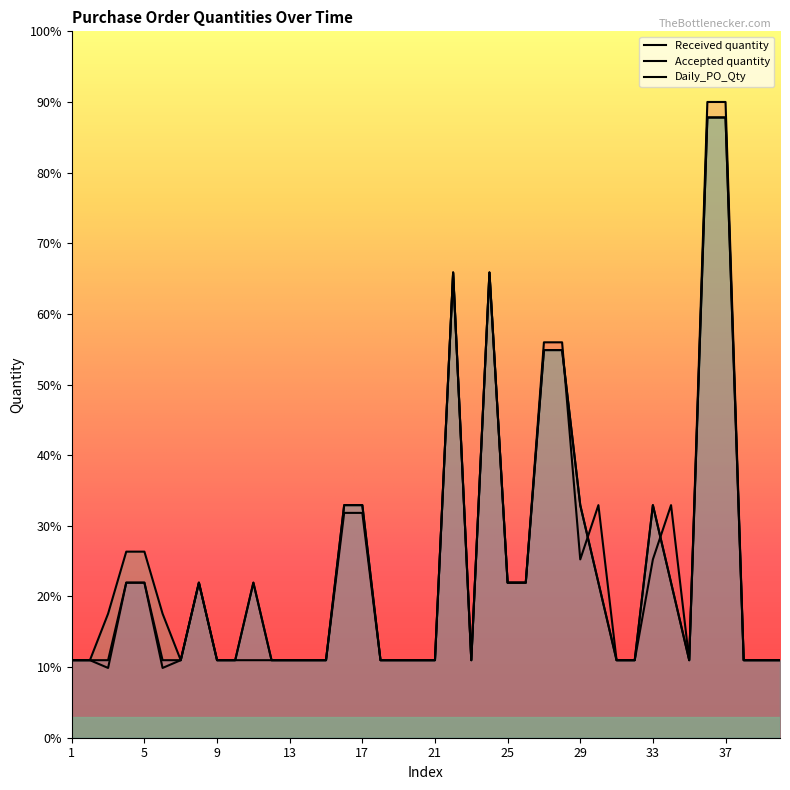

What is the sum of all Daily_PO_Qty values?

987.8